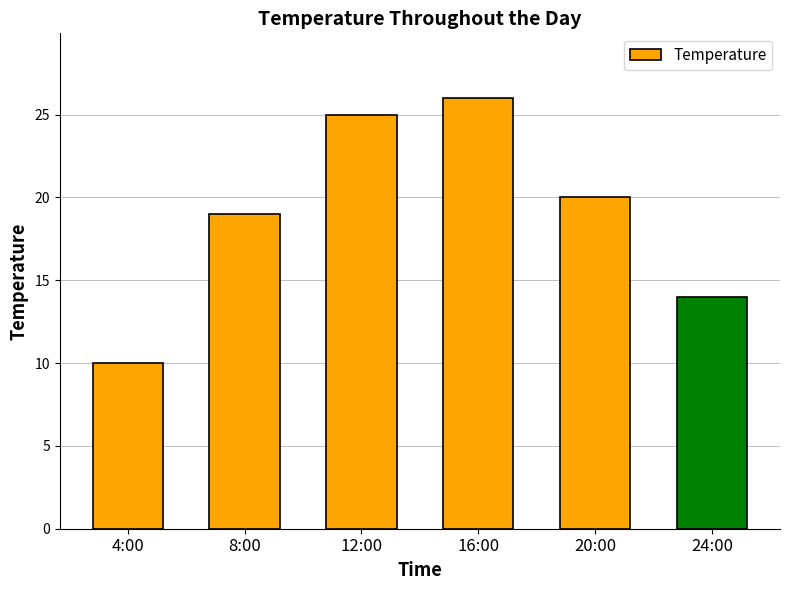

How many series are shown in this chart?

1